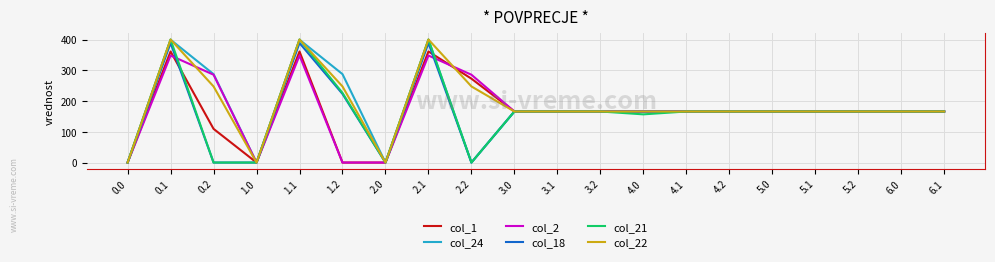

What is the difference between the highest and lowest values at 1.1?

52.1